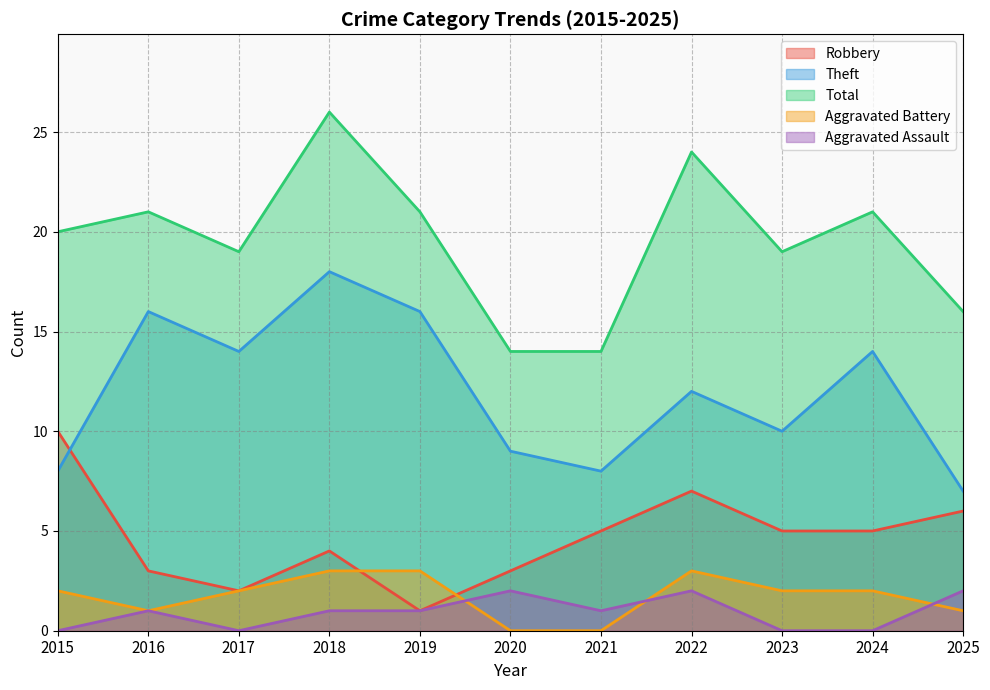

What are all the series names shown in the legend?

Robbery, Theft, Total, Aggravated Battery, Aggravated Assault